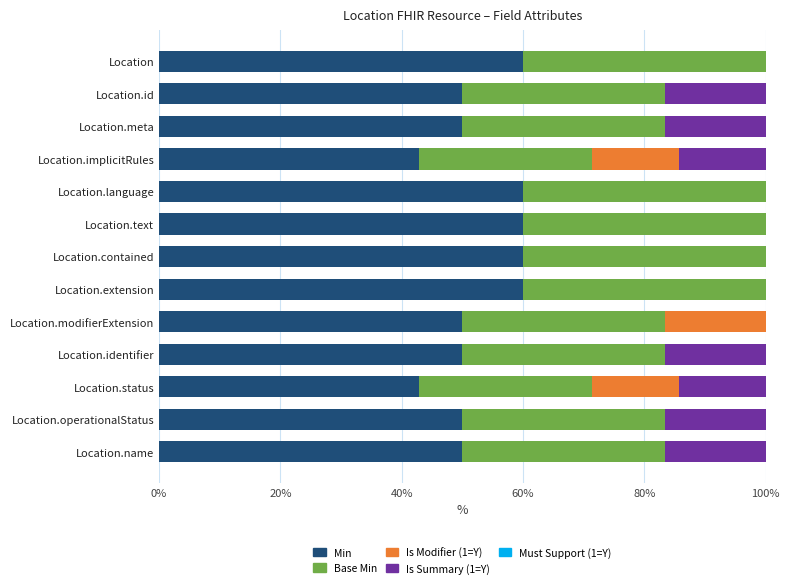

What value does the Min series have at Location.text?

60.0